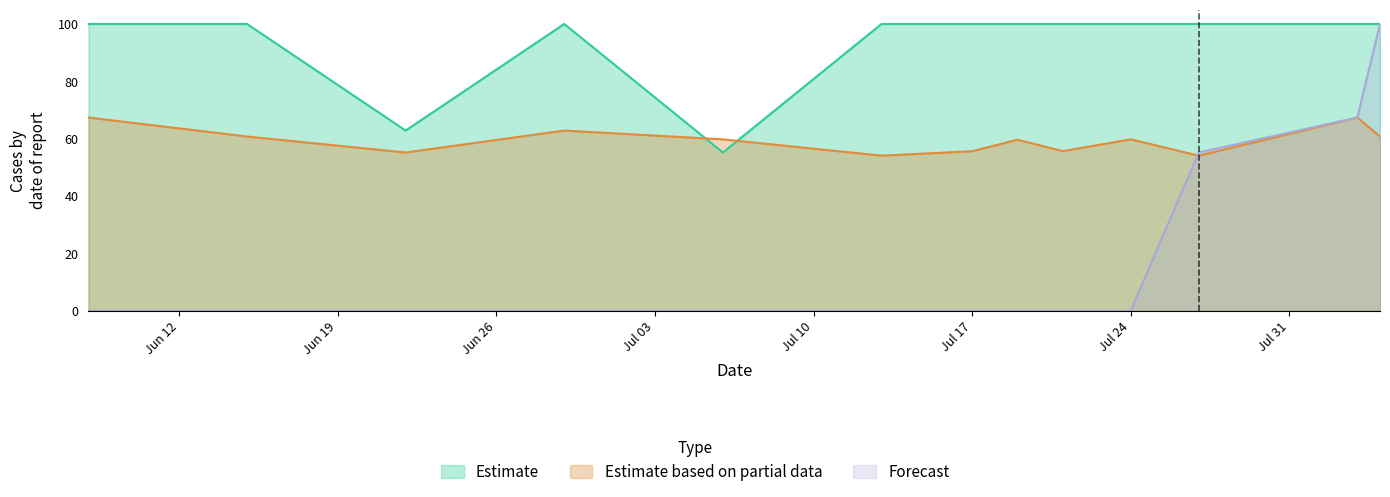

What is the difference between the maximum and second lowest values in the Estimate series?

37.1